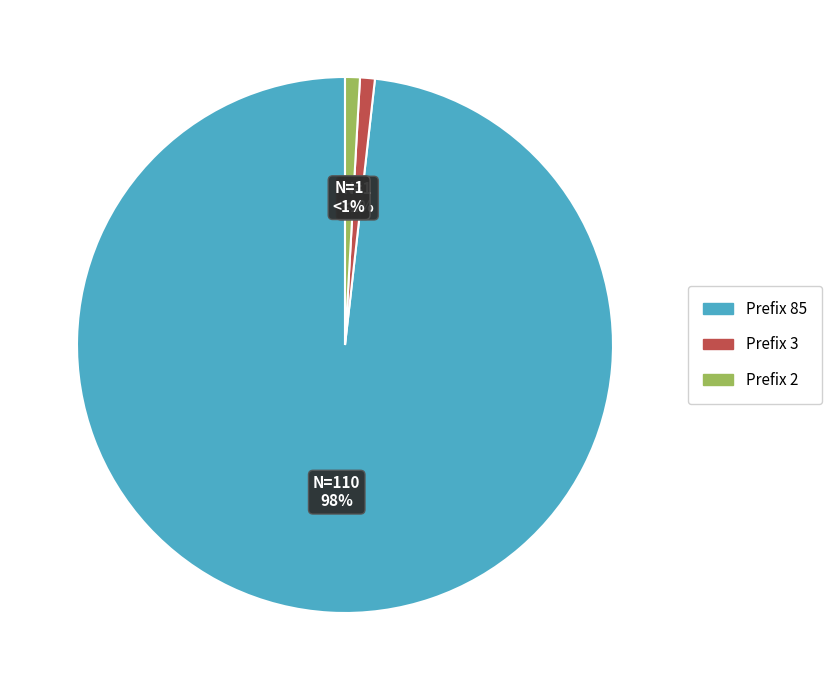

Count the number of slices in the pie.

3